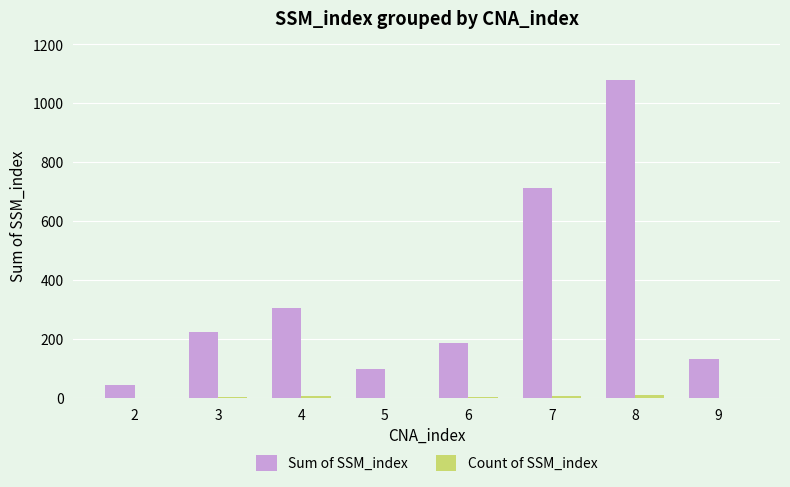

At which category is the sum across all series the highest?

8